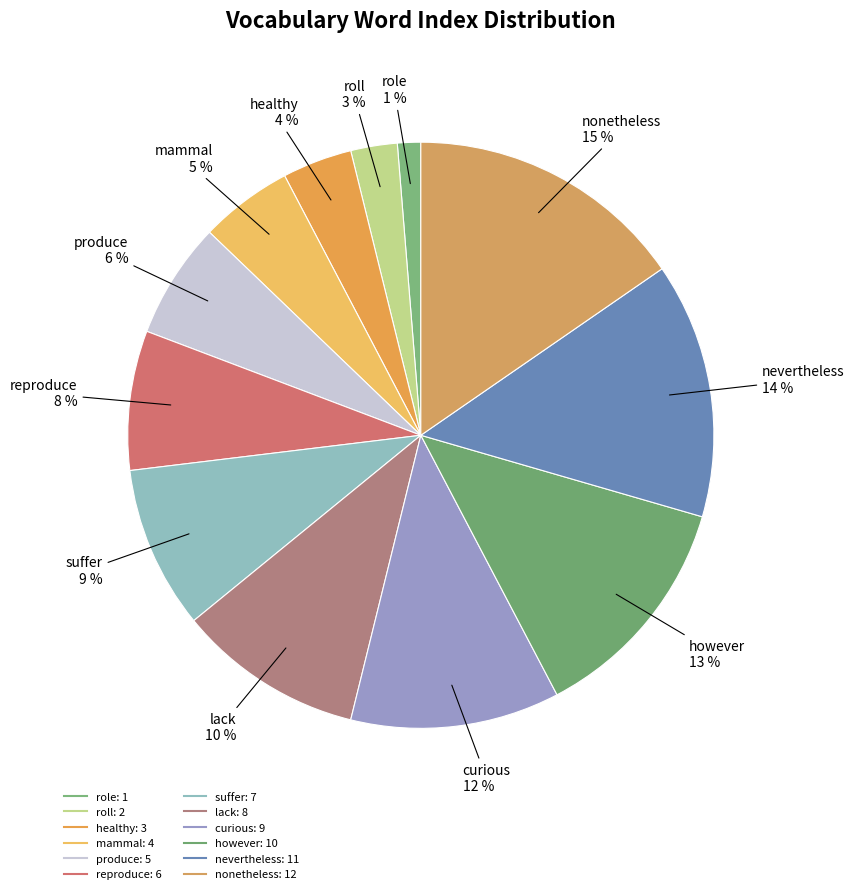

Which has a higher value, nonetheless or role?

nonetheless